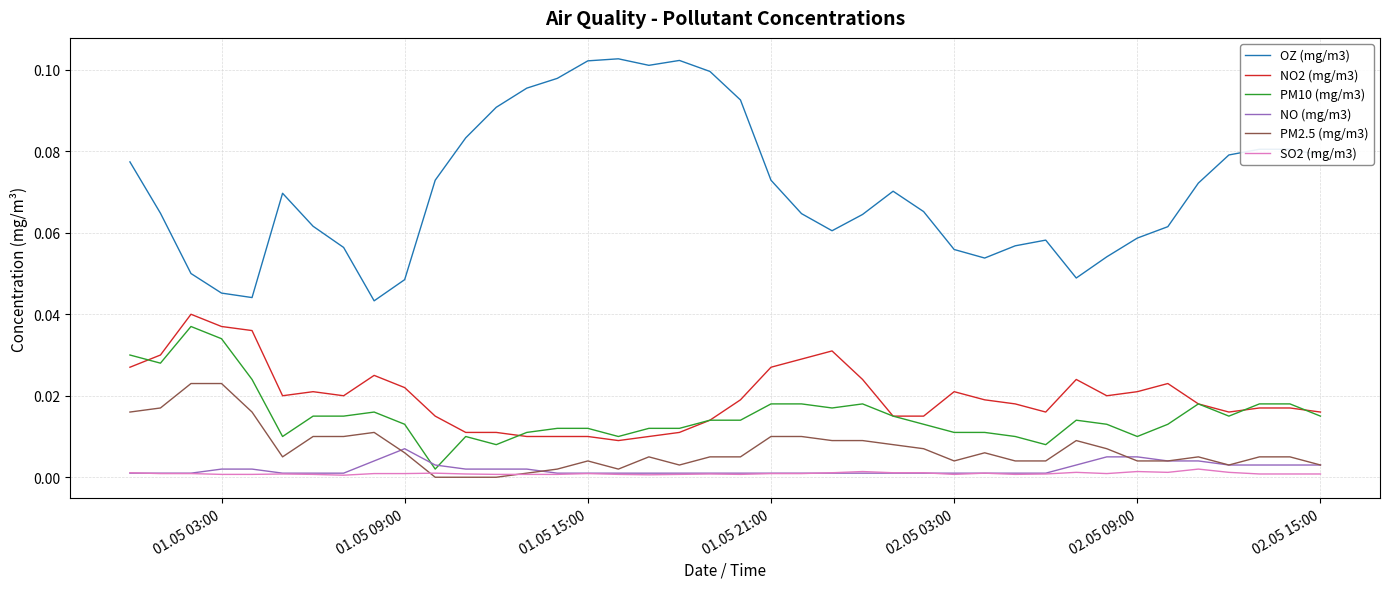

Which series has the largest range (max minus min)?

OZ (mg/m3)